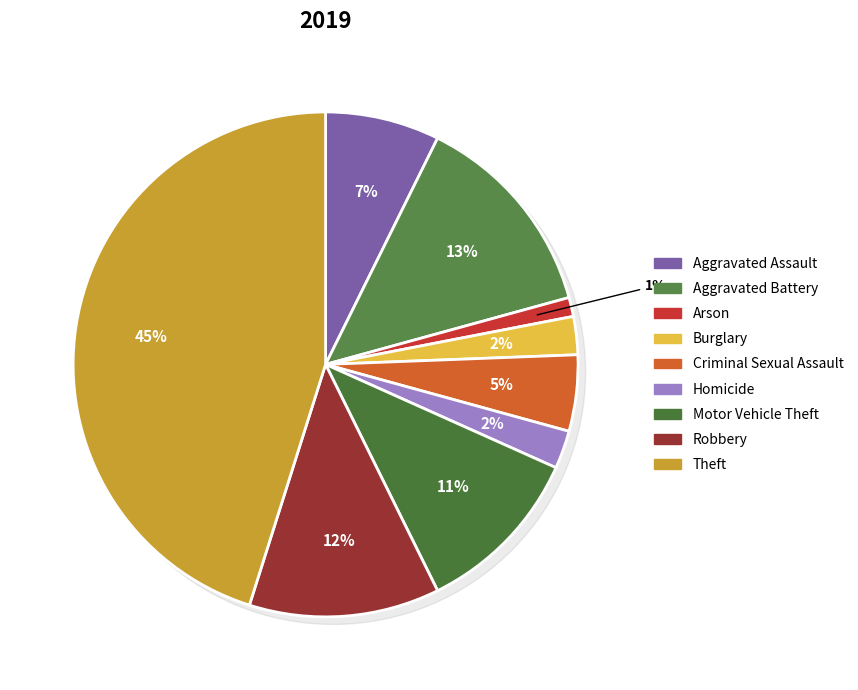

Which slice is the largest?

Theft